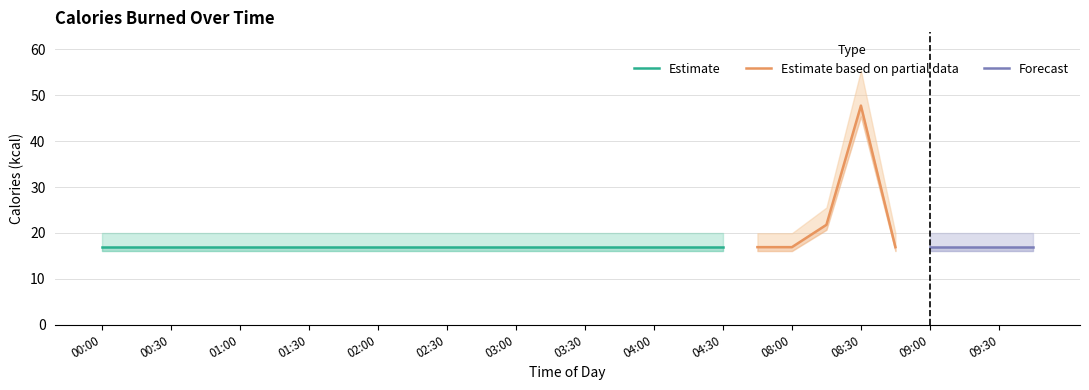

Rank the categories by value from highest to lowest.

08:30, 08:15, 07:45, 08:00, 00:00, 00:15, 00:30, 00:45, 01:00, 01:15, 01:30, 01:45, 02:00, 02:15, 02:30, 02:45, 03:00, 03:15, 03:30, 03:45, 04:00, 04:15, 04:30, 09:45, 09:30, 08:45, 09:00, 09:15